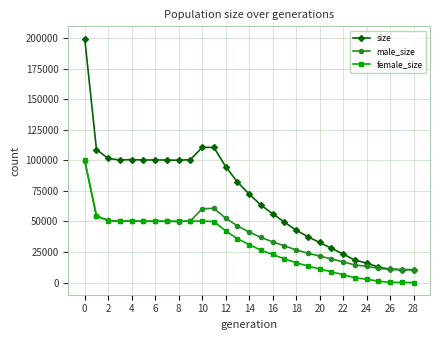

Which series has the largest total across all categories?

size